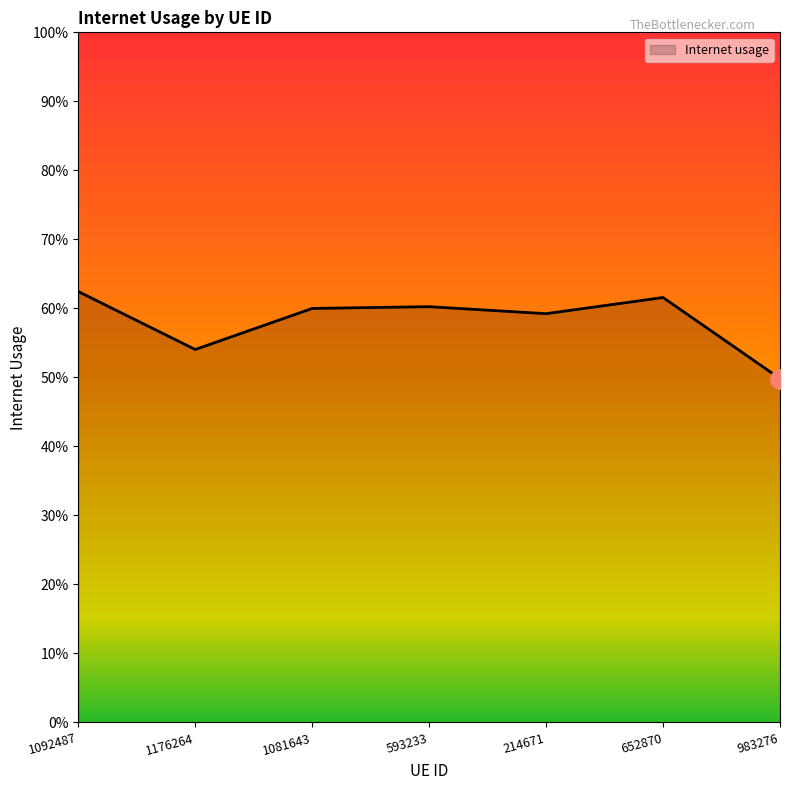

Reading left to right, transcribe all the data shown in this chart.

0.6	0.5	0.6	0.6	0.6	0.6	0.5